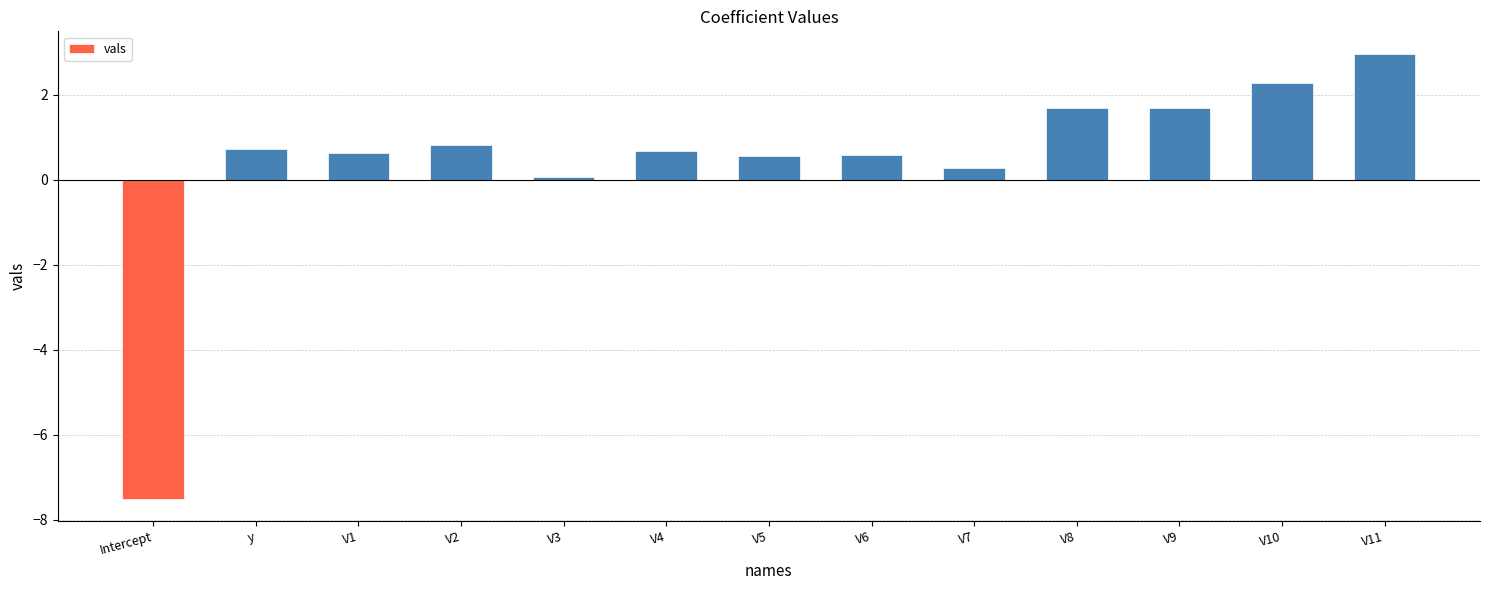

What is the sum of all values?

5.5